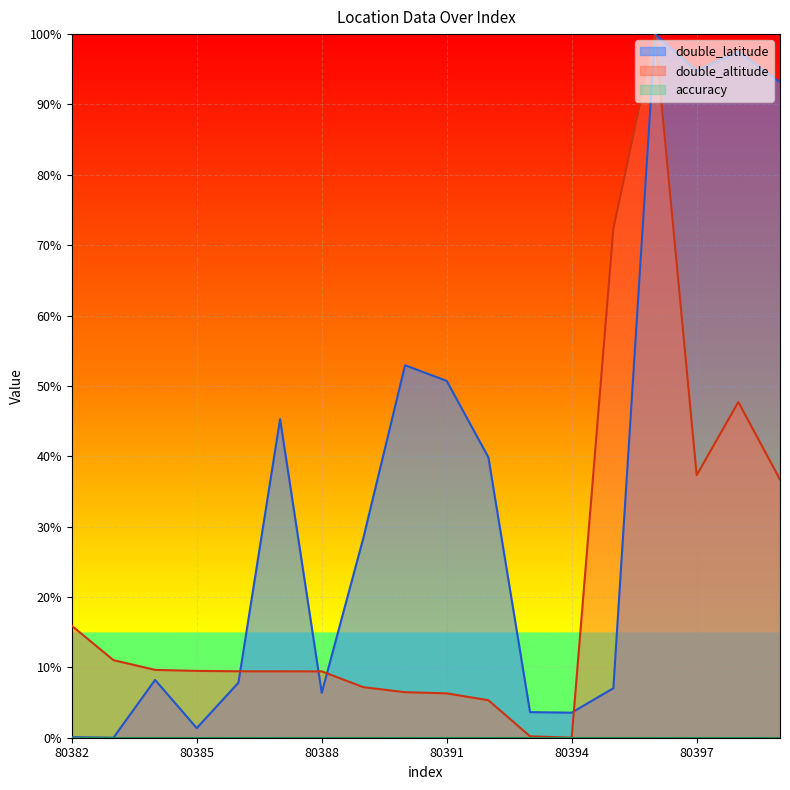

The value of double_altitude at 80383 is 0.1. True or false?

False